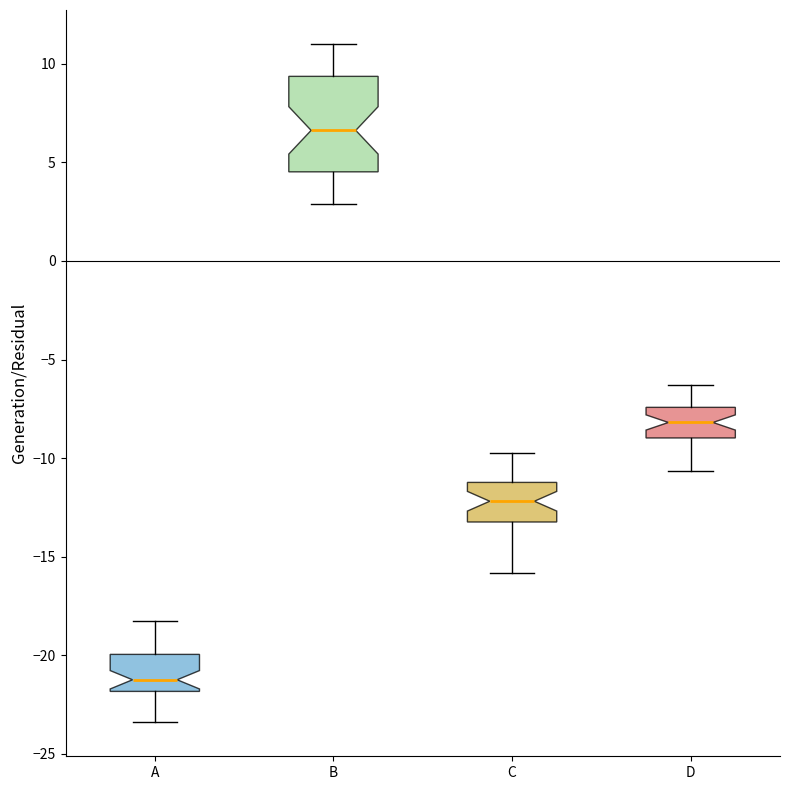

Which box's median line is the highest?

B